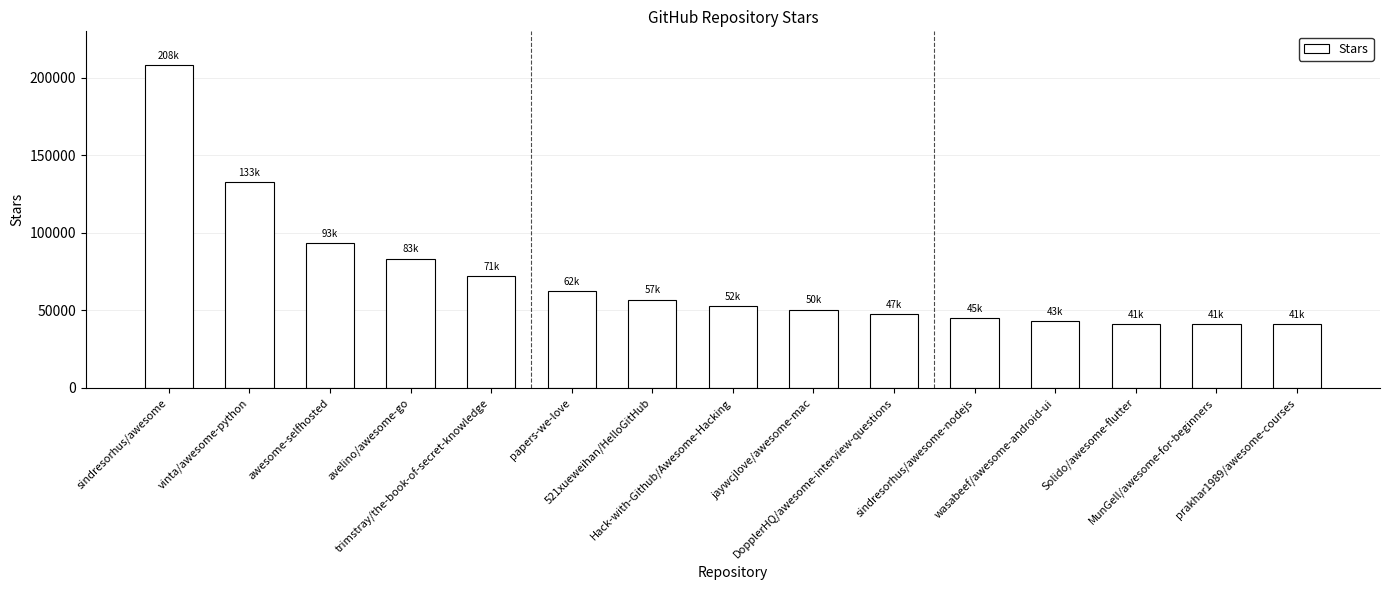

What is the maximum value shown in the chart?

208000